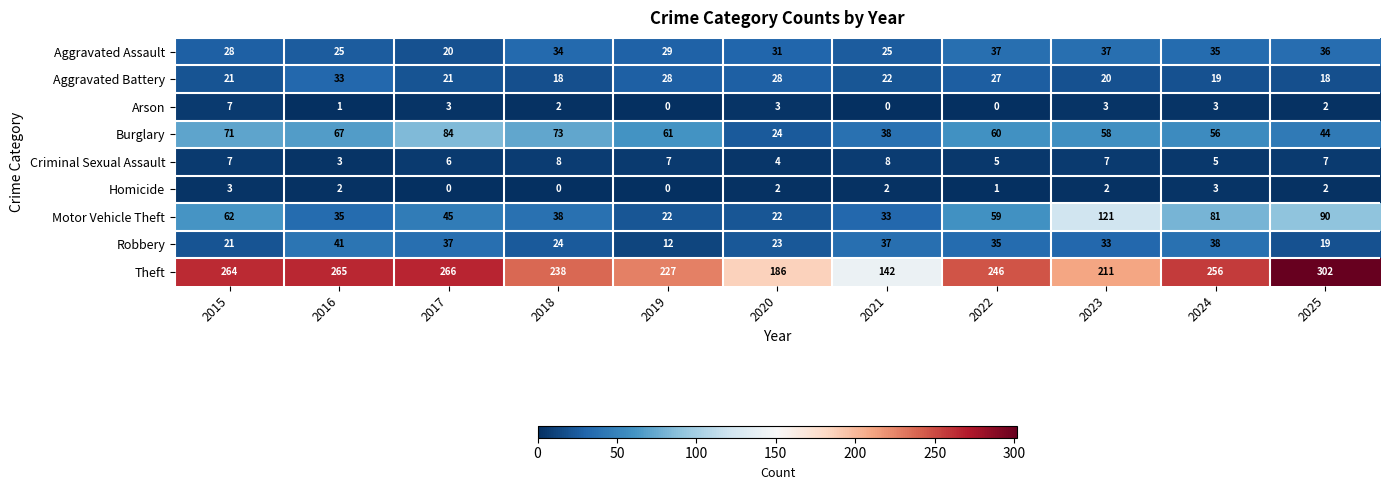

What is the difference between the Burglary values at 2022 and 2018?

13